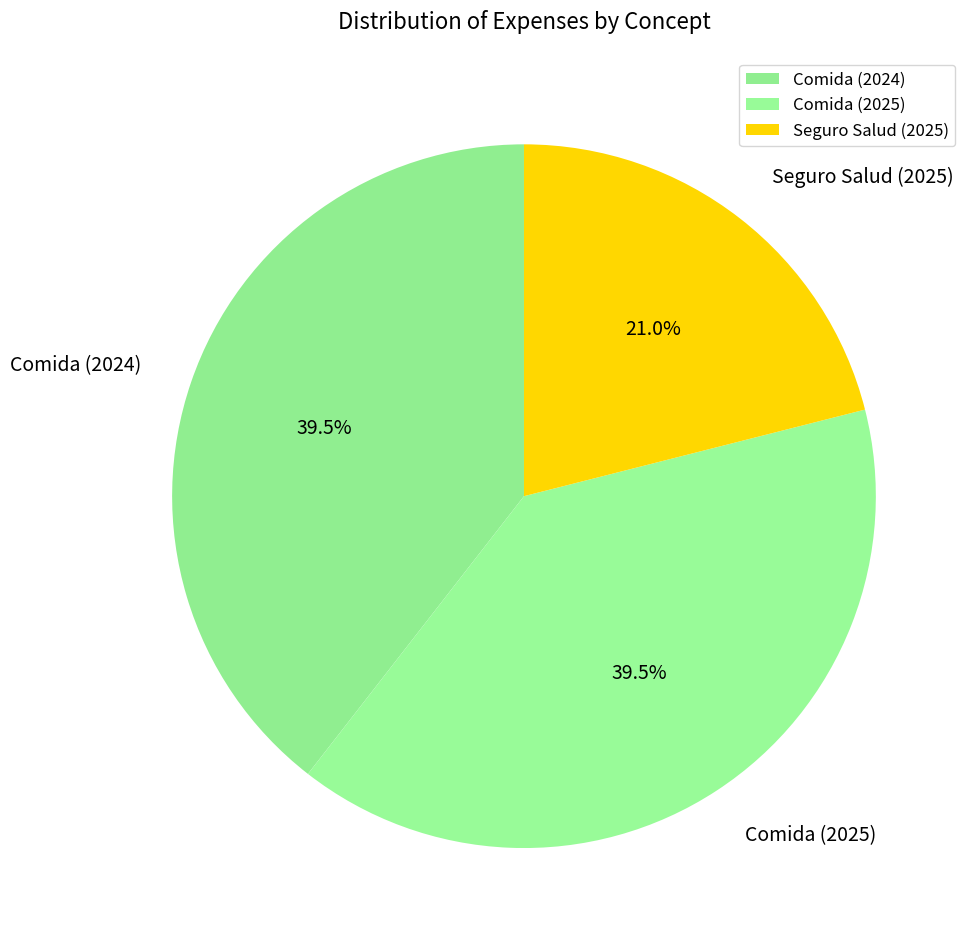

Between Seguro Salud (2025) and Comida (2024), which is larger?

Comida (2024)